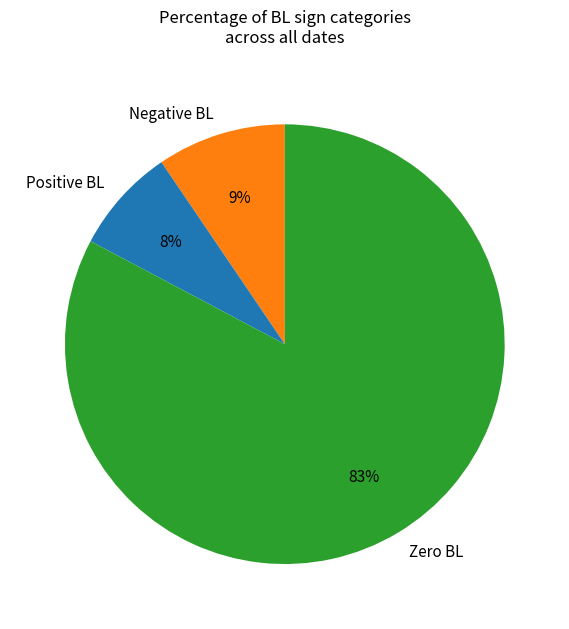

Which category accounts for the majority?

Zero BL